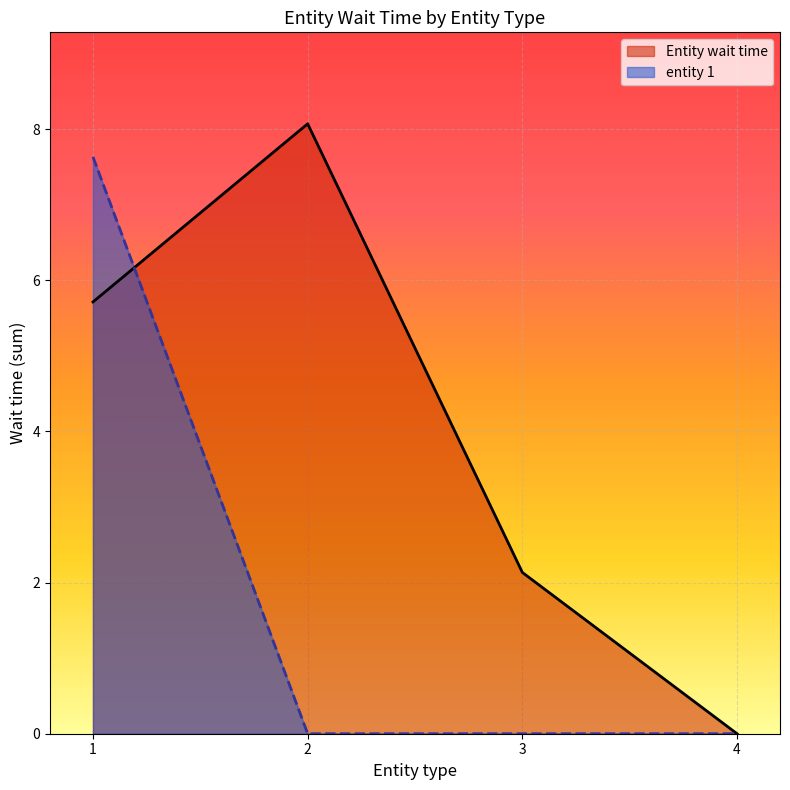

Does the chart display data point markers on the line(s)?

No